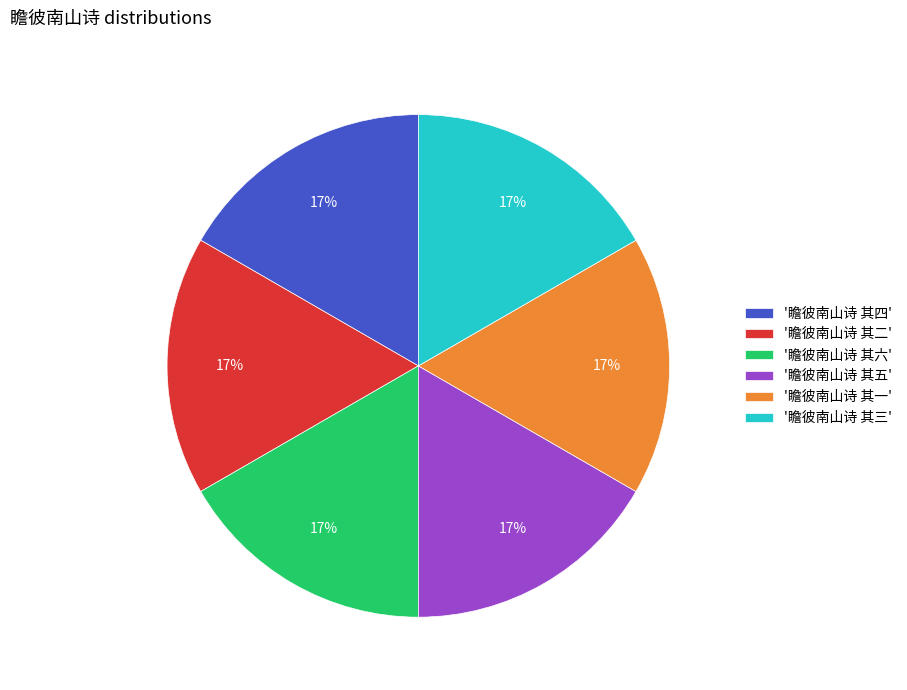

Approximately how many times larger is the value at '瞻彼南山诗 其五' compared to '瞻彼南山诗 其一'?

1.0